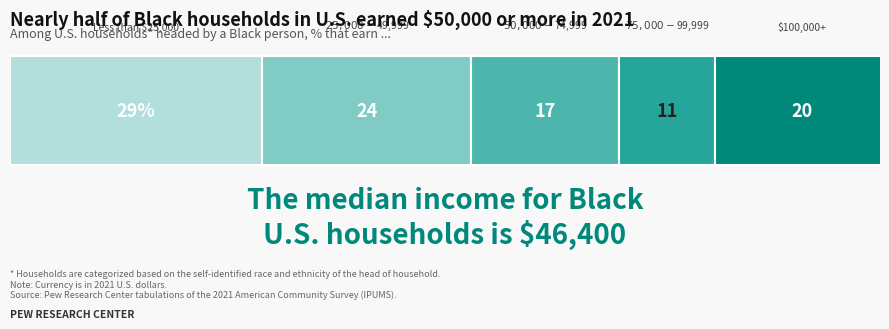

The value of Futures at Mini Corn is 19.7. True or false?

False